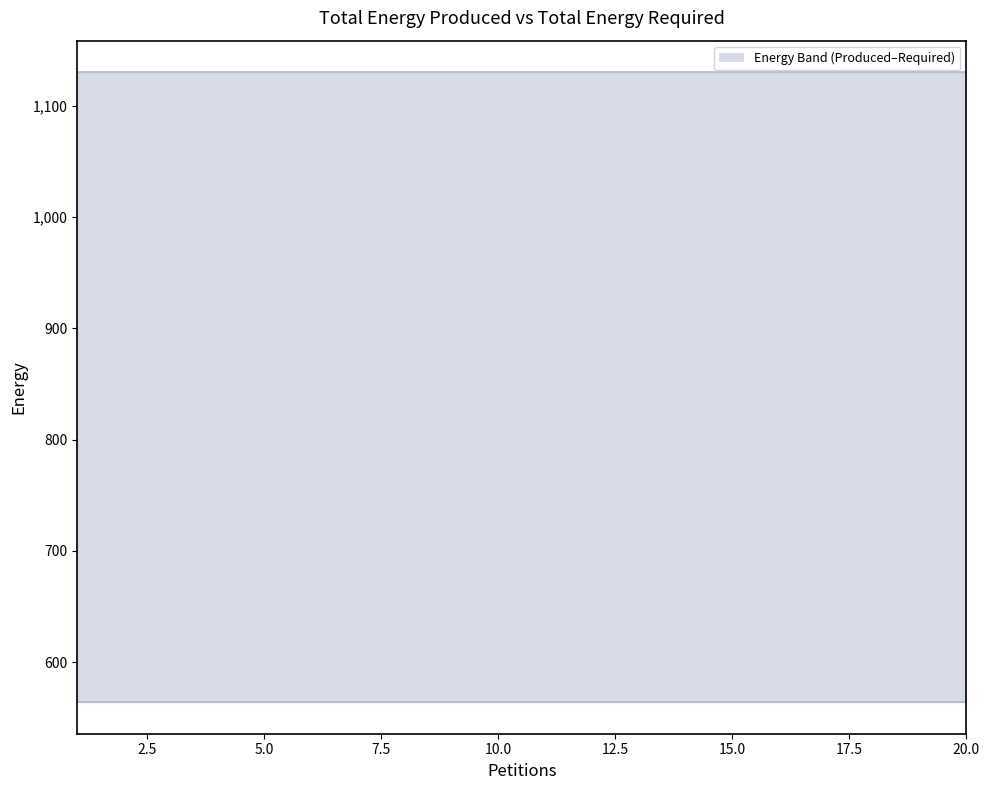

True or false: Total Energy Produced line and Total Energy Required line intersect in this chart.

False